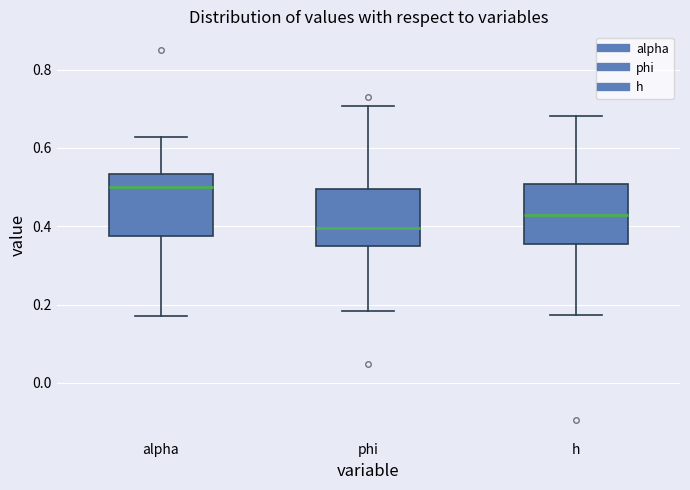

Reading left to right, transcribe this box plot: for each box, give where its median line is, the range the box spans, and where its two whiskers end, as read against the y-axis. The values are not printed on the chart, so give them approximately, as read against the axis.

alpha: median 0.50, box 0.38 to 0.54, whiskers 0.18 to 0.62
phi: median 0.40, box 0.36 to 0.50, whiskers 0.18 to 0.70
h: median 0.42, box 0.36 to 0.50, whiskers 0.18 to 0.68